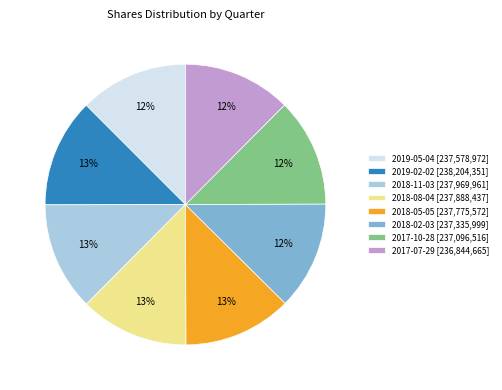

Does any single category account for the majority?

No